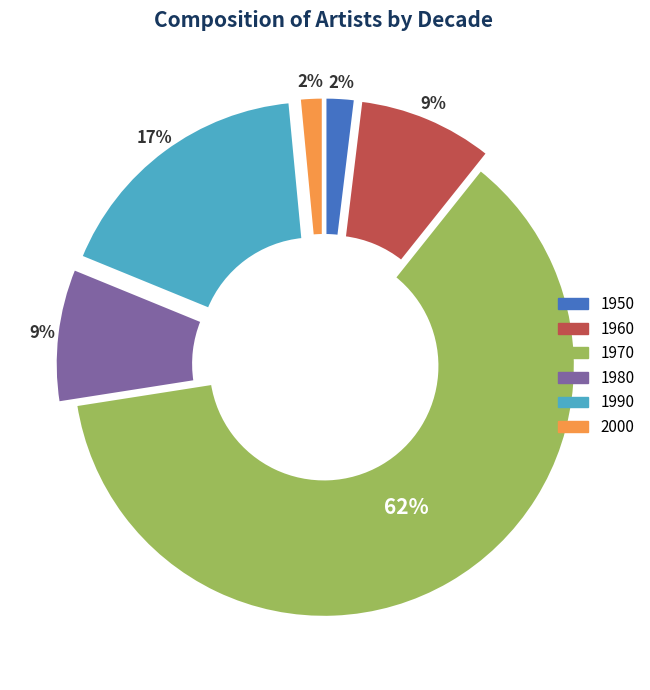

Approximately how many times larger is the value at 1970 compared to 1990?

3.6